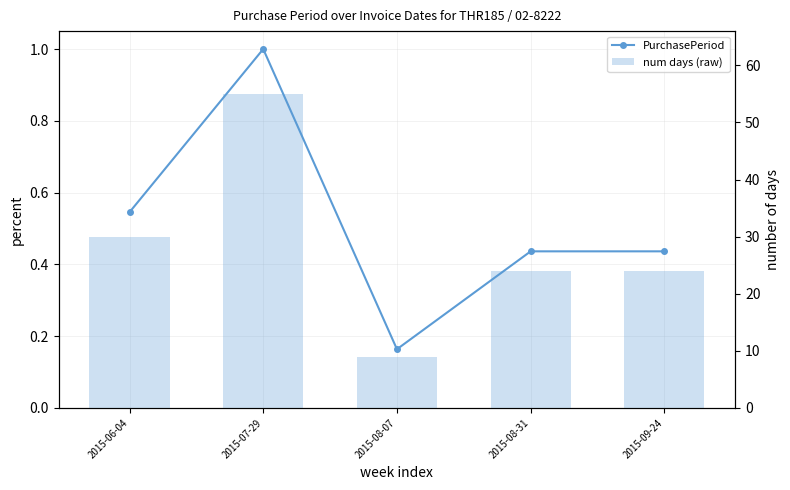

What is the total value across all series at 2015-06-04?

30.5